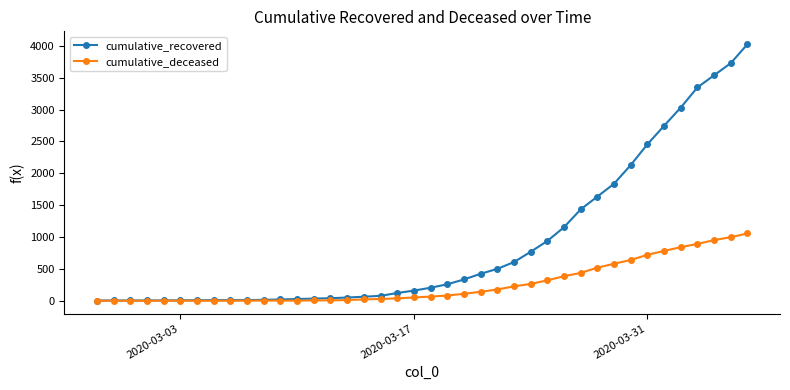

List the series in order of their peak value, highest first.

cumulative_recovered, cumulative_deceased